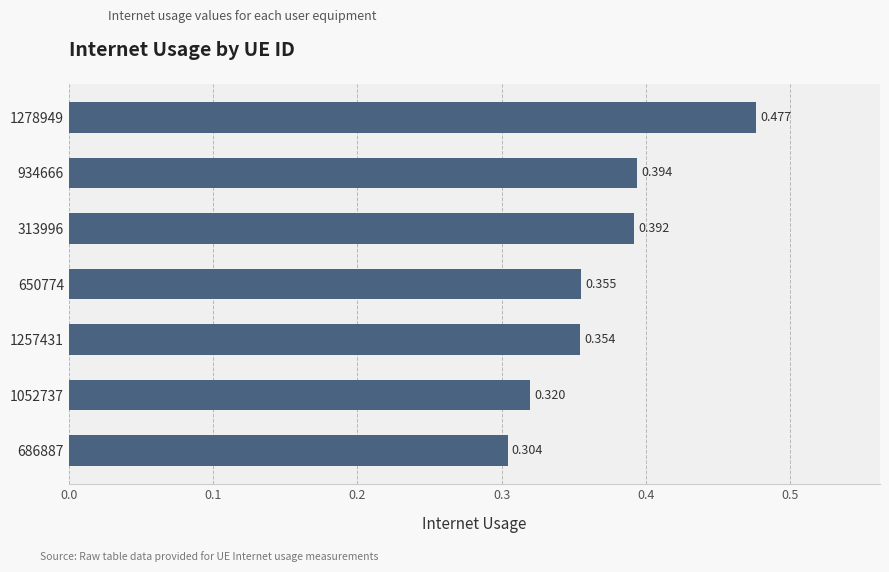

How many series are shown in this chart?

1